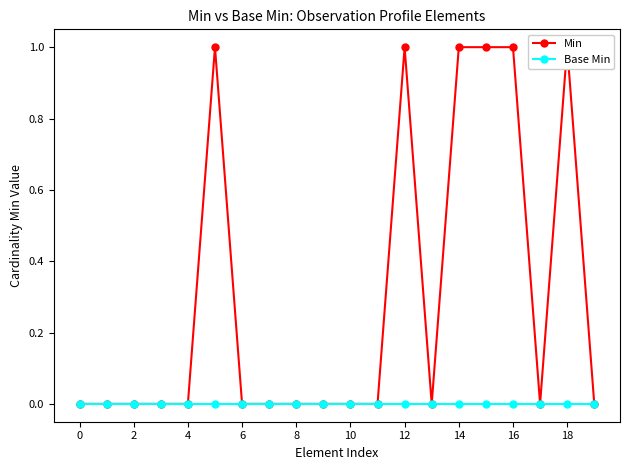

Between 4 and 15, which is larger?

15